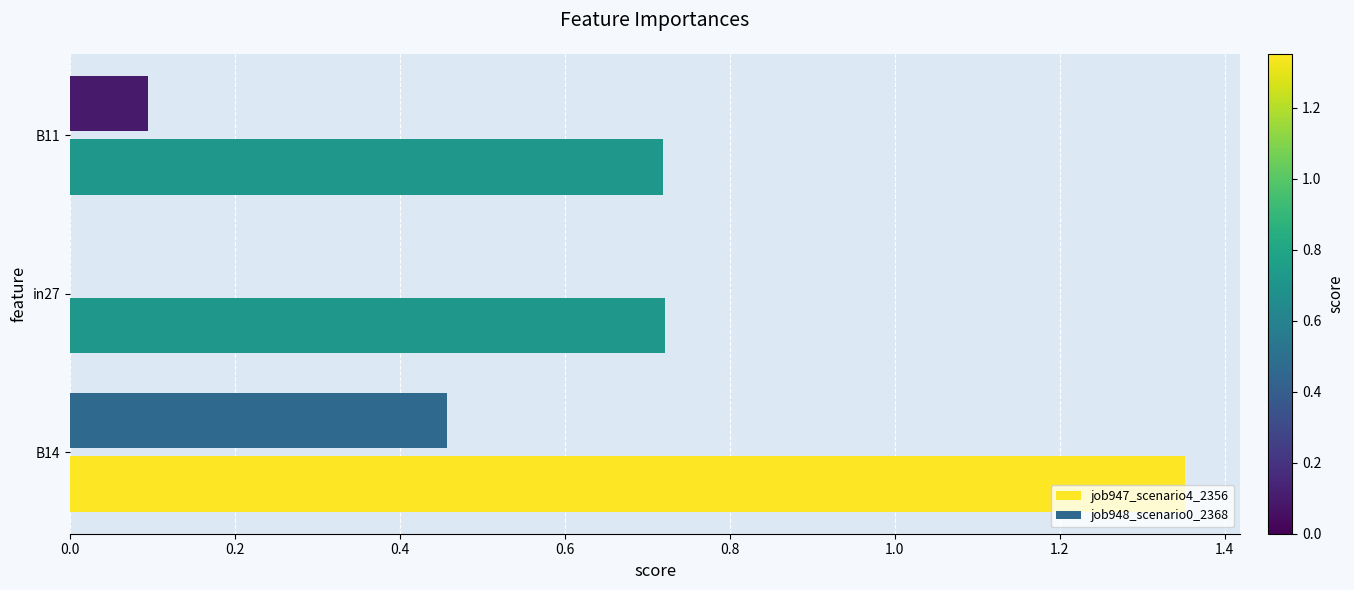

Which series has the largest total across all categories?

job947_scenario4_2356